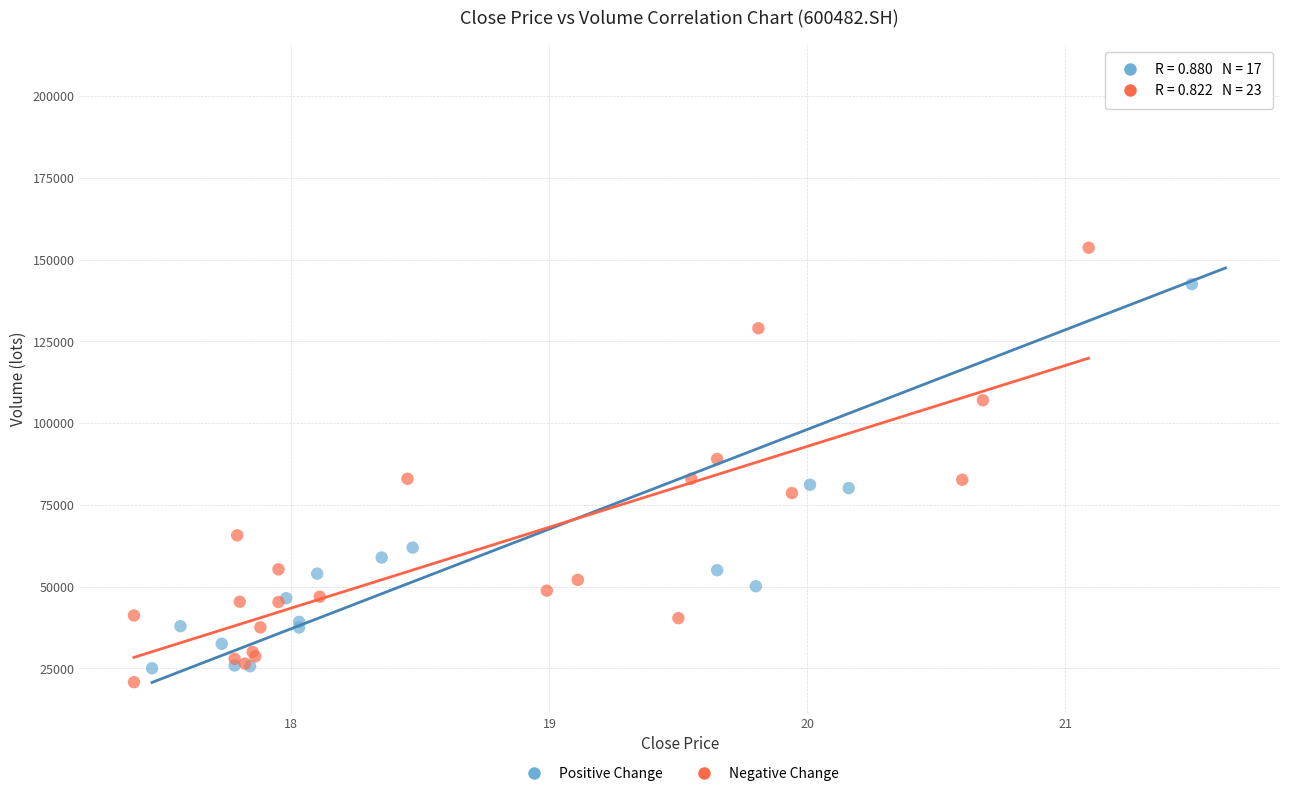

Which series contains the lowest Y value?

Negative Change